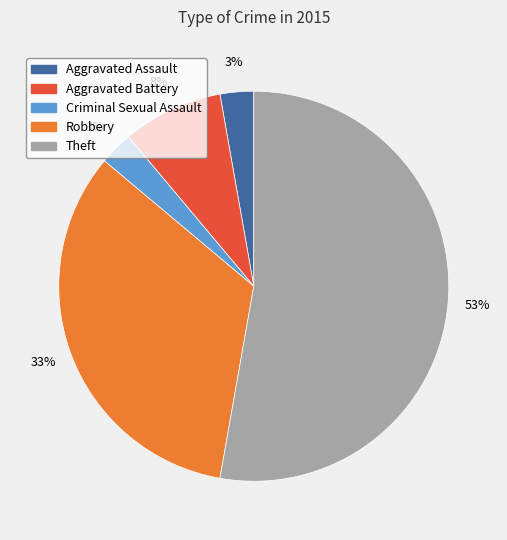

Combined, do Theft and Aggravated Battery account for over 50%?

Yes